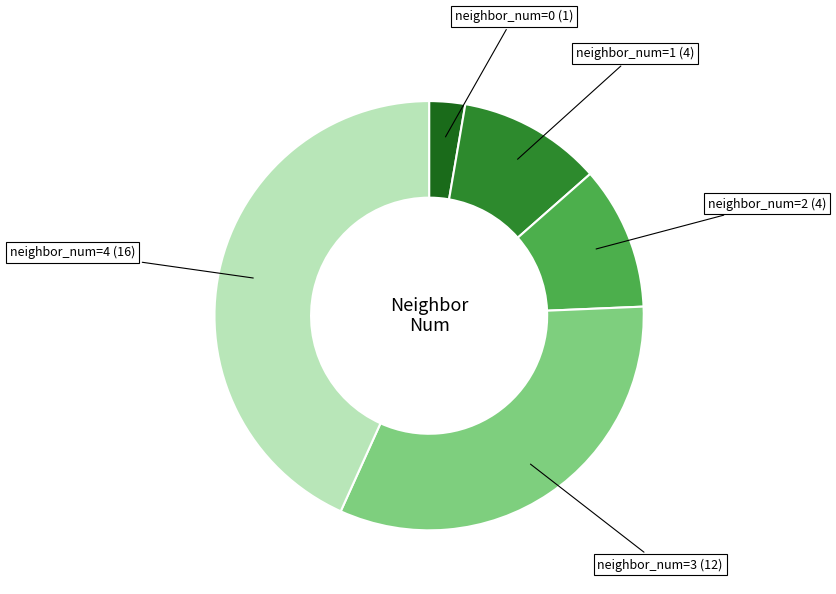

Is there a majority slice in this chart?

No